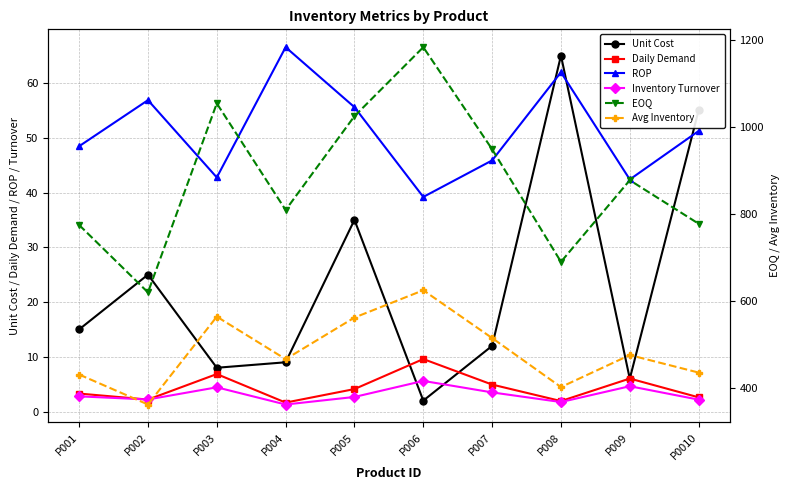

In Inventory Turnover, how many points are lower than both neighbors (excluding endpoints)?

3